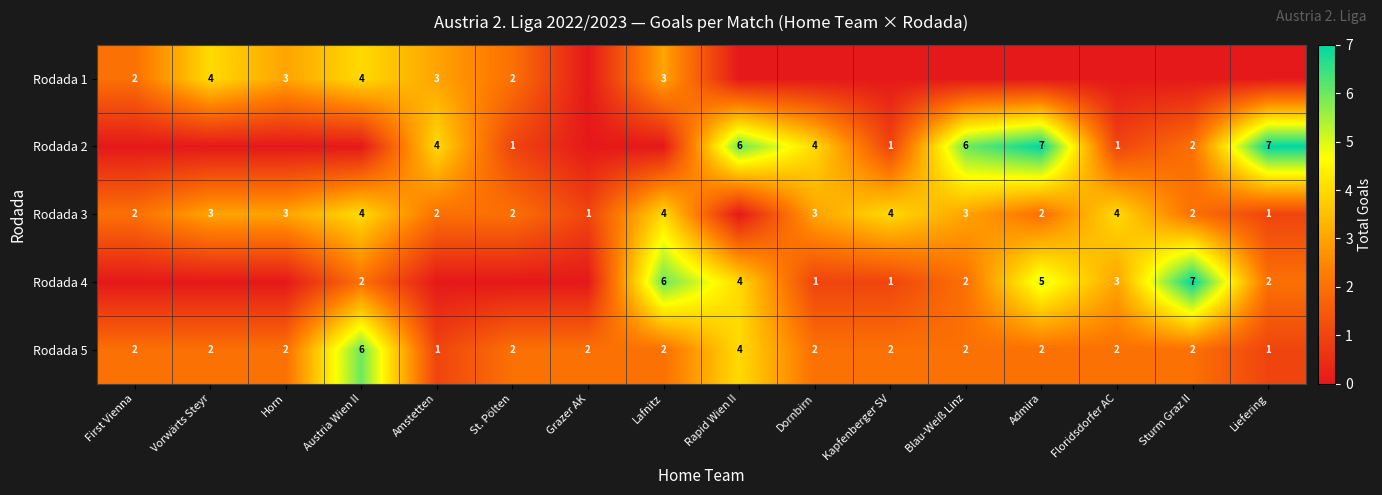

How many Rodada 5 values are between 2 and 3?

12